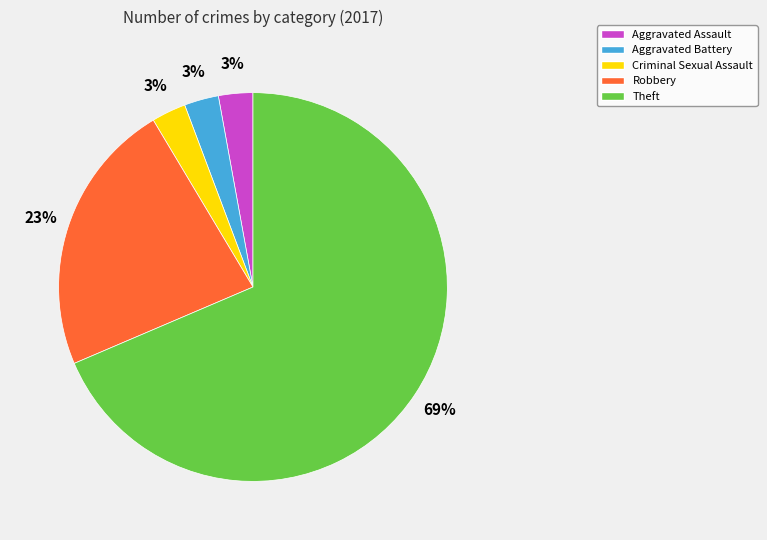

How many segments does this pie chart have?

5